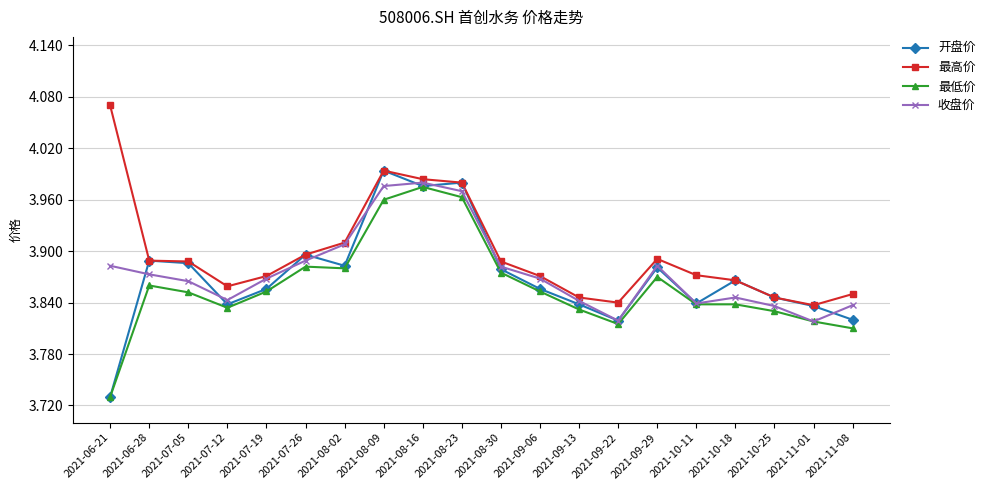

The value of 最高价 at 2021-10-25 is 6.8. True or false?

False